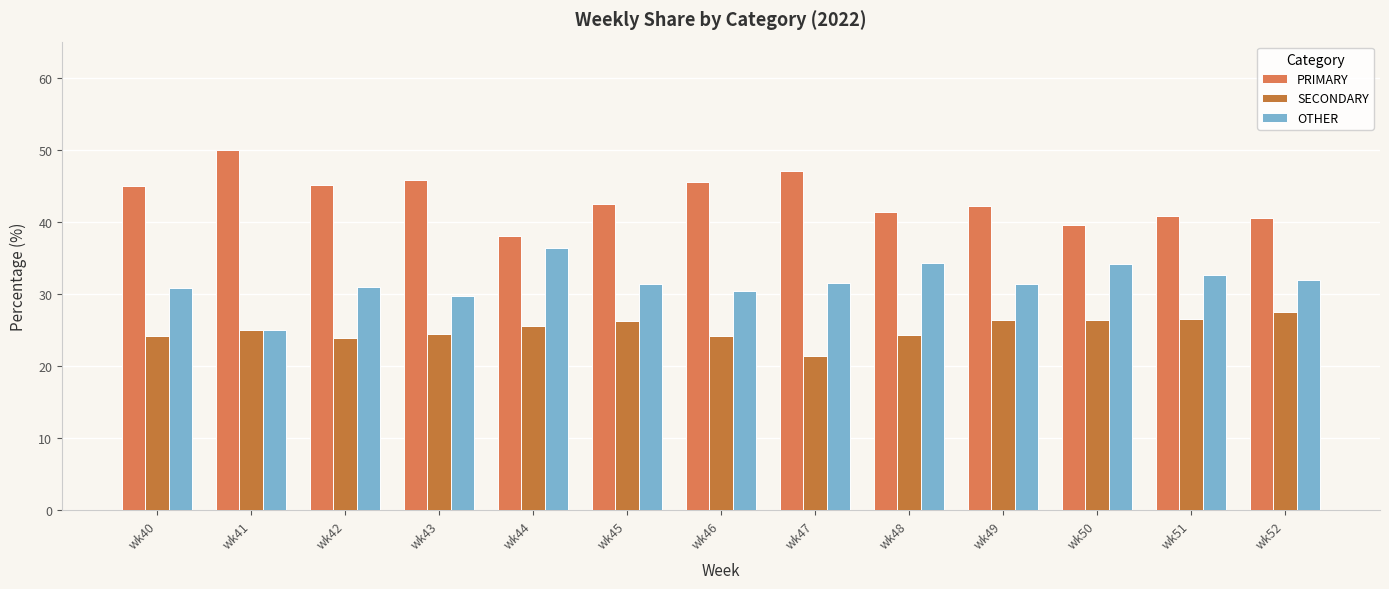

How many bars are there in total?

39